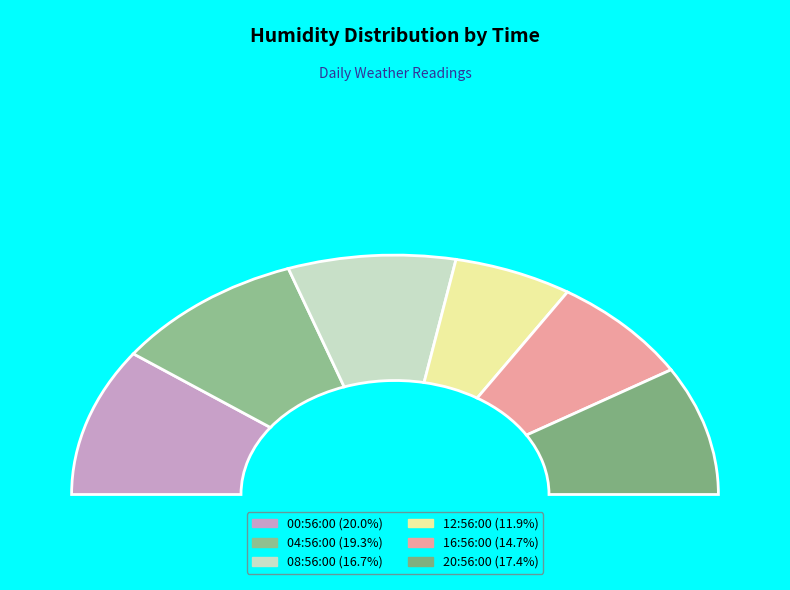

Rank the categories by value from lowest to highest.

12:56:00, 16:56:00, 08:56:00, 20:56:00, 04:56:00, 00:56:00